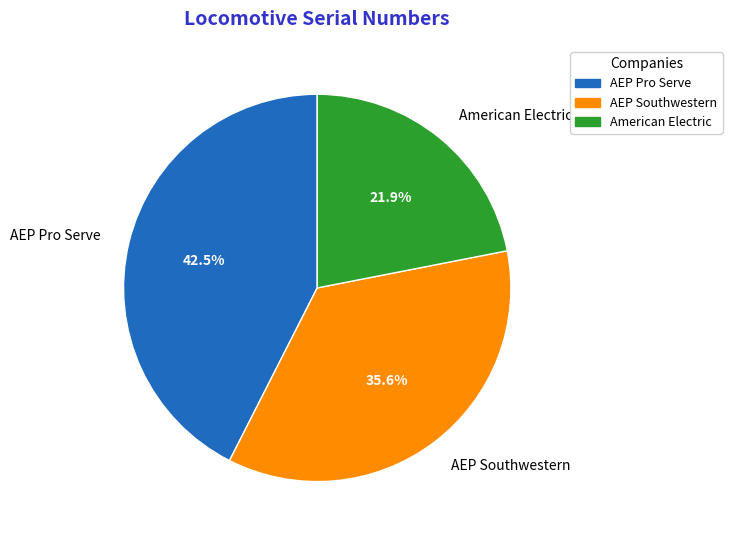

What is the total percentage of AEP Pro Serve and American Electric?

64.4%